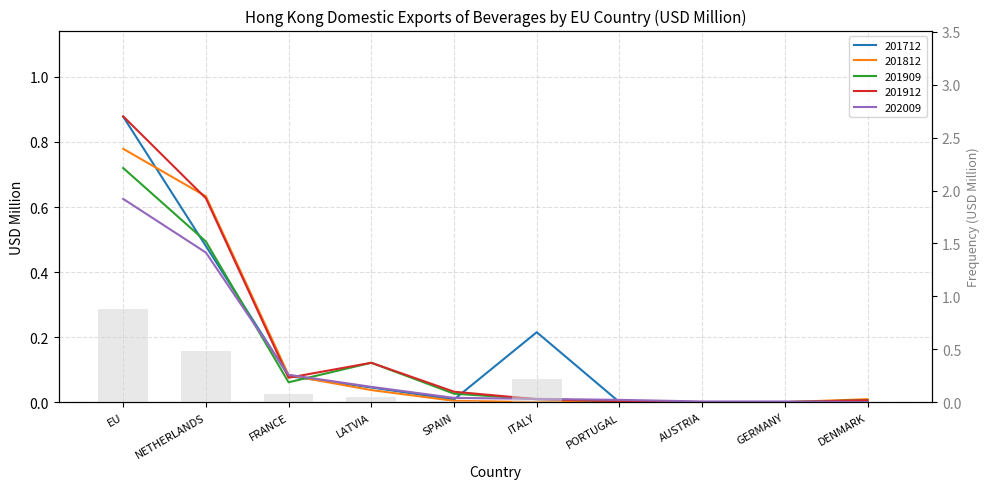

What is the total value across all series at NETHERLANDS?

2.7